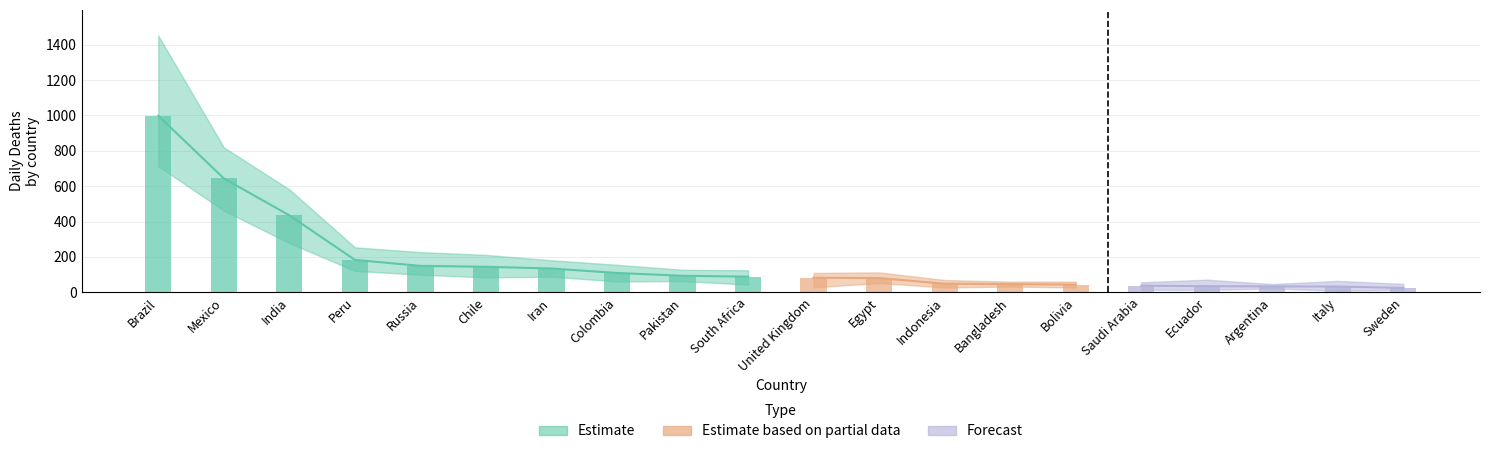

How many data points in daily_deaths are less than 88?

10